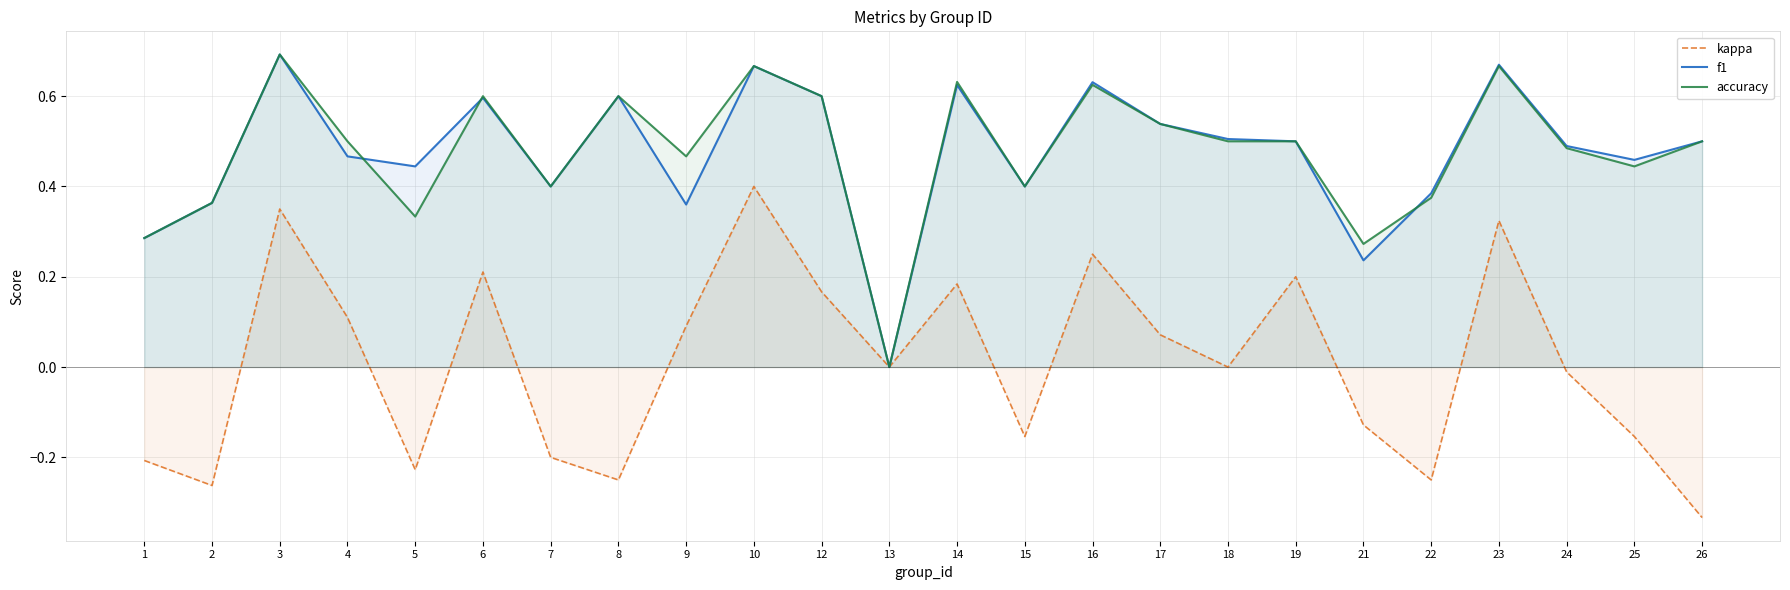

List the labels in order of f1 value, smallest first.

13, 21, 1, 9, 2, 22, 7, 15, 5, 25, 4, 24, 19, 26, 18, 17, 6, 8, 12, 14, 16, 10, 23, 3